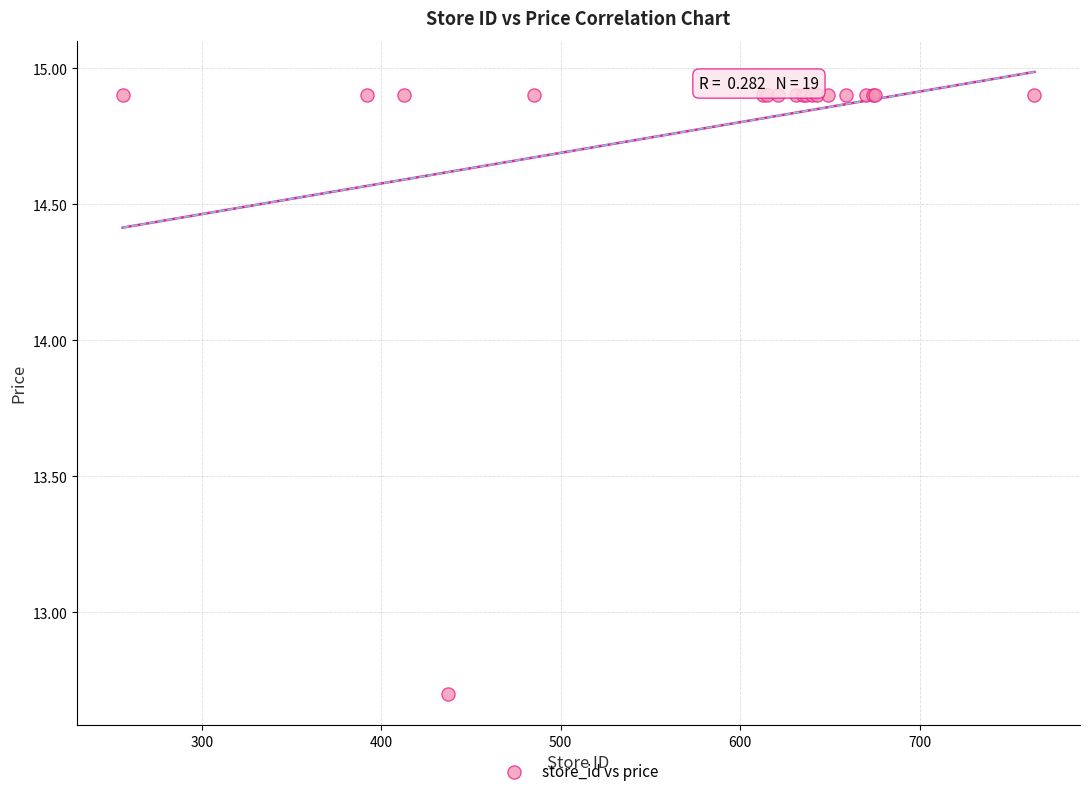

What Y value in the scatter plot is closest to 13?

12.7